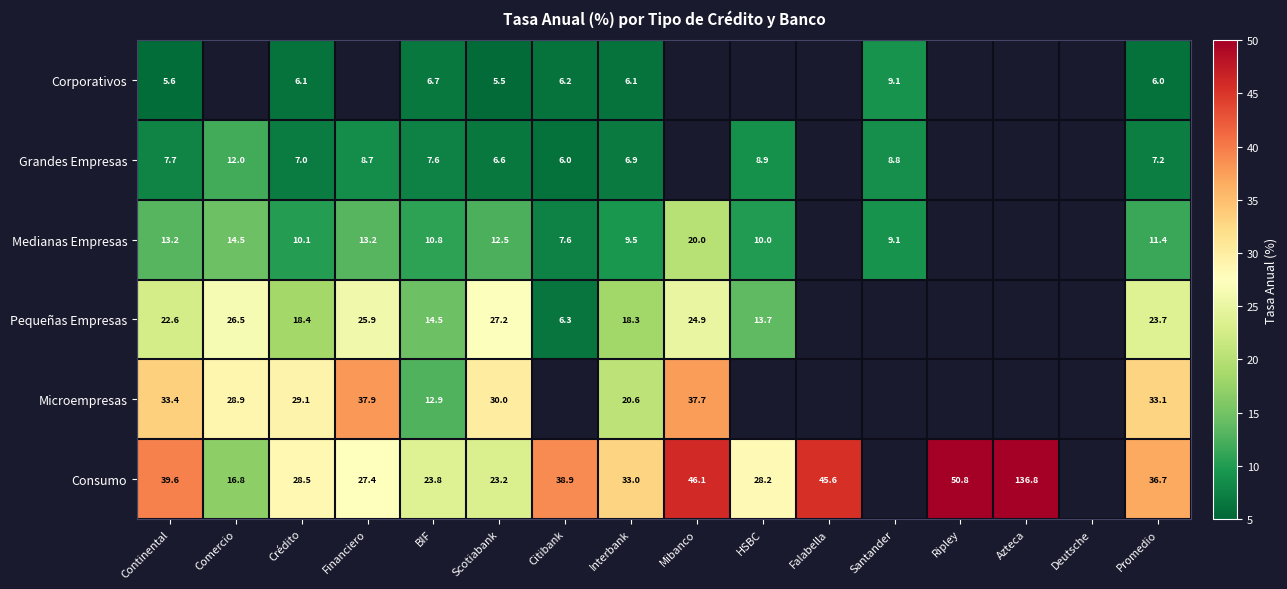

Which series changed the most between BIF and Promedio?

Microempresas